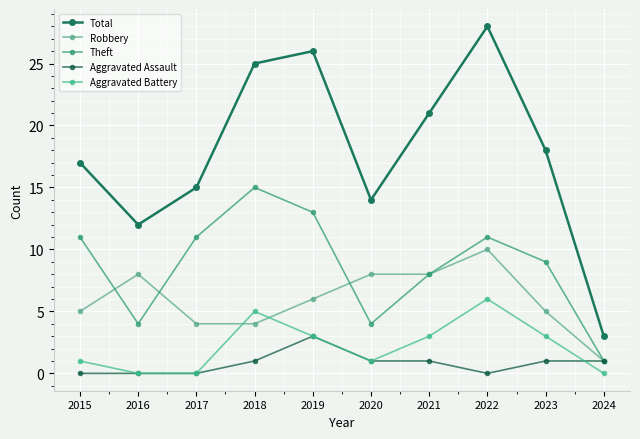

After their last crossing, which series has the higher values: Robbery or Aggravated Battery?

Robbery